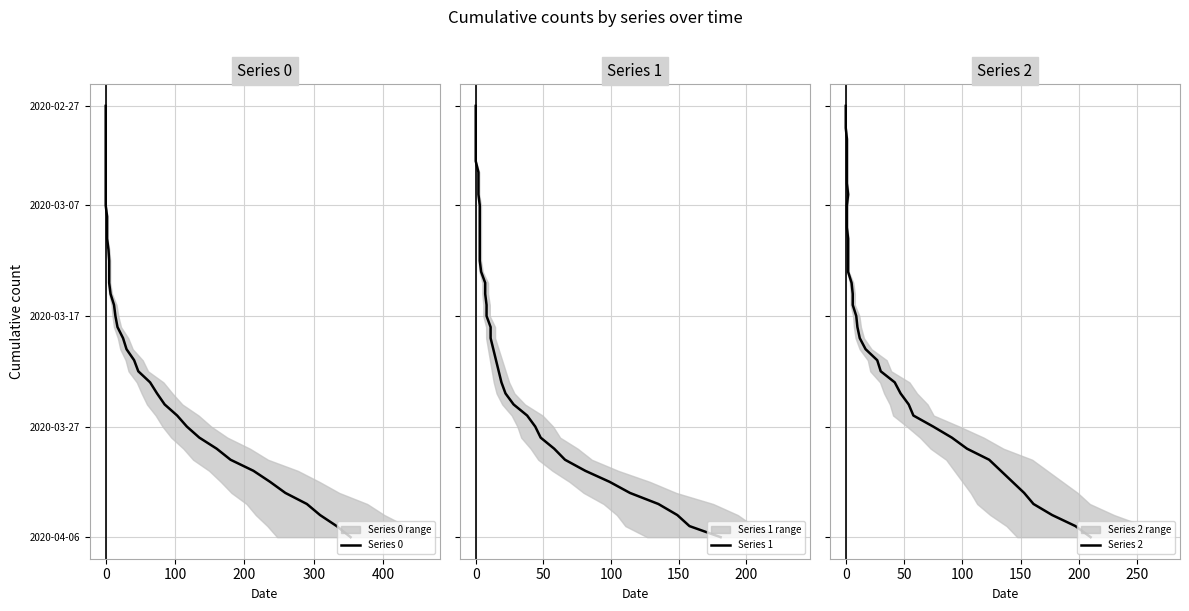

At 0, list the series in order from smallest to largest.

Series 0, Series 1, Series 2